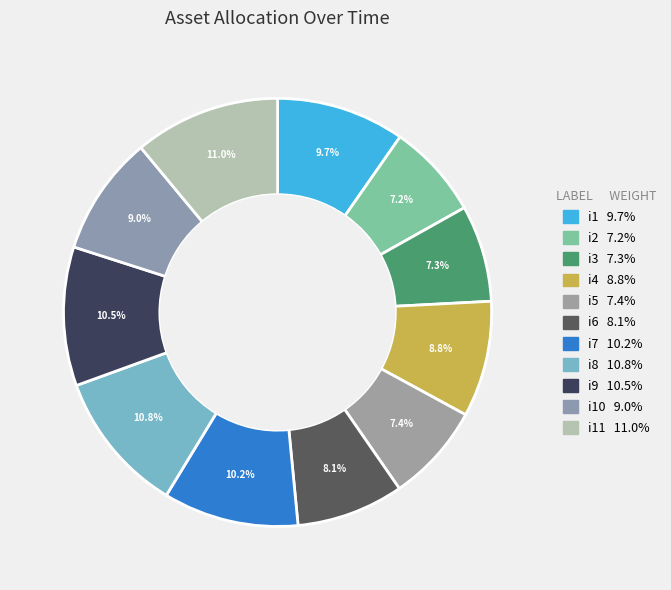

Which category has the biggest portion of the pie?

i11